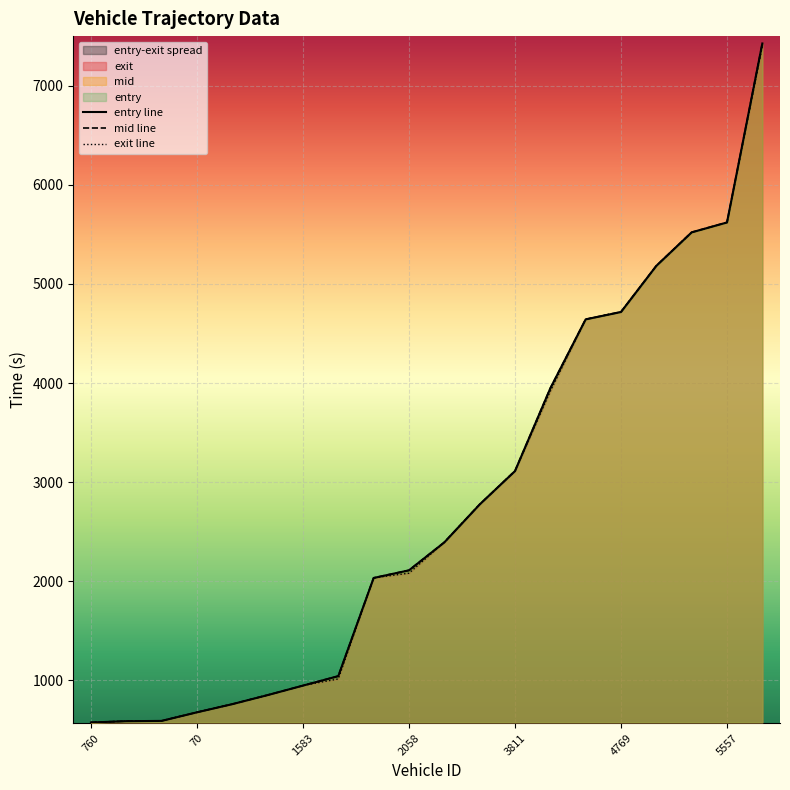

How many lines are shown in the chart?

3